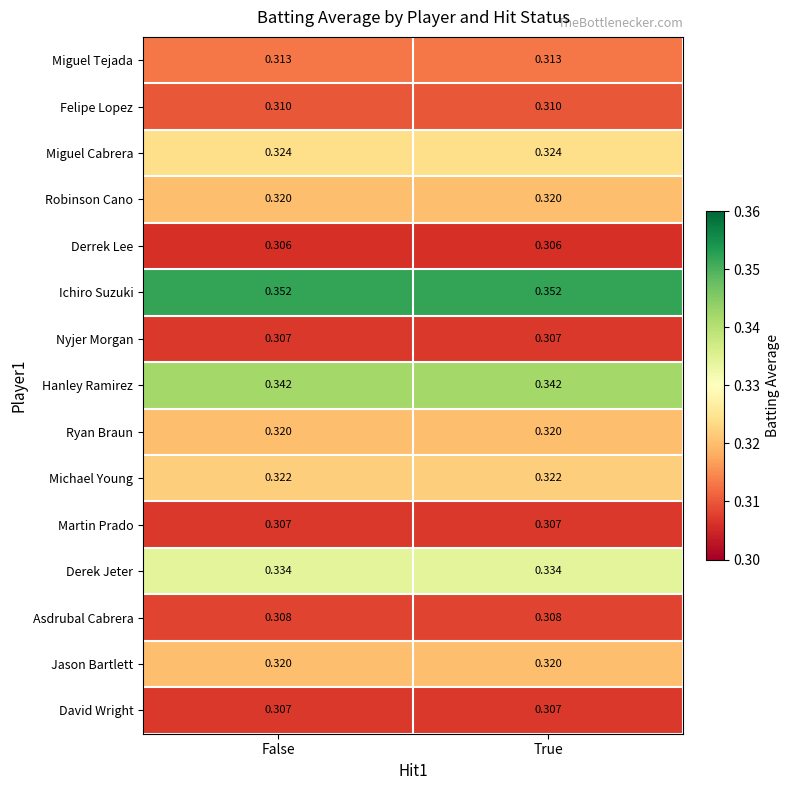

Which series has the largest total across all categories?

Ichiro Suzuki